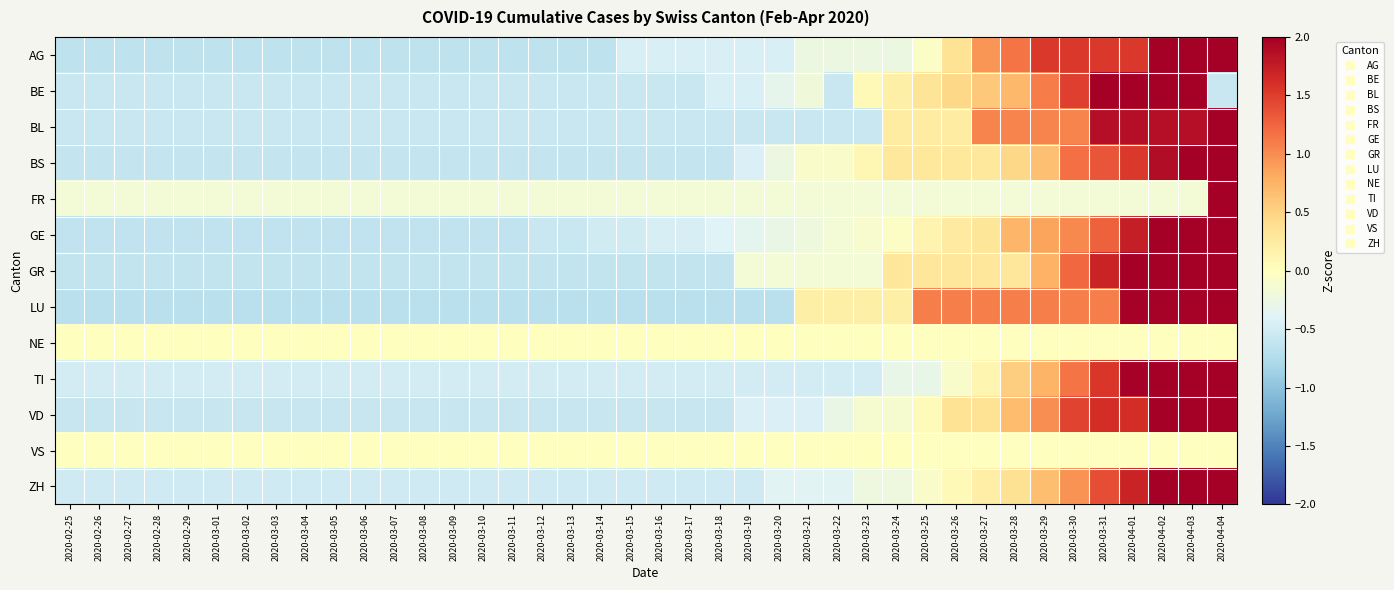

Reading left to right, transcribe all the data shown in this chart.

AG: 2020-02-25=-0.6	2020-02-26=-0.6	2020-02-27=-0.6	2020-02-28=-0.6	2020-02-29=-0.6	2020-03-01=-0.6	2020-03-02=-0.6	2020-03-03=-0.6	2020-03-04=-0.6	2020-03-05=-0.6	2020-03-06=-0.6	2020-03-07=-0.6	2020-03-08=-0.6	2020-03-09=-0.6	2020-03-10=-0.6	2020-03-11=-0.6	2020-03-12=-0.6	2020-03-13=-0.6	2020-03-14=-0.6	2020-03-15=-0.4	2020-03-16=-0.4	2020-03-17=-0.4	2020-03-18=-0.4	2020-03-19=-0.4	2020-03-20=-0.4	2020-03-21=-0.2	2020-03-22=-0.2	2020-03-23=-0.2	2020-03-24=-0.2	2020-03-25=-0.0	2020-03-26=0.3	2020-03-27=0.9	2020-03-28=1.1	2020-03-29=1.5	2020-03-30=1.5	2020-03-31=1.5	2020-04-01=1.5	2020-04-02=2.1	2020-04-03=2.3	2020-04-04=2.9
BE: 2020-02-25=-0.6	2020-02-26=-0.6	2020-02-27=-0.6	2020-02-28=-0.6	2020-02-29=-0.6	2020-03-01=-0.6	2020-03-02=-0.6	2020-03-03=-0.6	2020-03-04=-0.6	2020-03-05=-0.6	2020-03-06=-0.6	2020-03-07=-0.6	2020-03-08=-0.6	2020-03-09=-0.6	2020-03-10=-0.6	2020-03-11=-0.6	2020-03-12=-0.6	2020-03-13=-0.6	2020-03-14=-0.6	2020-03-15=-0.6	2020-03-16=-0.6	2020-03-17=-0.6	2020-03-18=-0.4	2020-03-19=-0.4	2020-03-20=-0.3	2020-03-21=-0.2	2020-03-22=-0.6	2020-03-23=0.1	2020-03-24=0.2	2020-03-25=0.3	2020-03-26=0.5	2020-03-27=0.6	2020-03-28=0.7	2020-03-29=1.1	2020-03-30=1.5	2020-03-31=2.0	2020-04-01=2.4	2020-04-02=2.8	2020-04-03=3.0	2020-04-04=-0.6
BL: 2020-02-25=-0.6	2020-02-26=-0.6	2020-02-27=-0.6	2020-02-28=-0.6	2020-02-29=-0.6	2020-03-01=-0.6	2020-03-02=-0.6	2020-03-03=-0.6	2020-03-04=-0.6	2020-03-05=-0.6	2020-03-06=-0.6	2020-03-07=-0.6	2020-03-08=-0.6	2020-03-09=-0.6	2020-03-10=-0.6	2020-03-11=-0.6	2020-03-12=-0.6	2020-03-13=-0.6	2020-03-14=-0.6	2020-03-15=-0.6	2020-03-16=-0.6	2020-03-17=-0.6	2020-03-18=-0.6	2020-03-19=-0.6	2020-03-20=-0.6	2020-03-21=-0.6	2020-03-22=-0.6	2020-03-23=-0.6	2020-03-24=0.2	2020-03-25=0.2	2020-03-26=0.2	2020-03-27=1.1	2020-03-28=1.1	2020-03-29=1.1	2020-03-30=1.1	2020-03-31=1.9	2020-04-01=1.9	2020-04-02=1.9	2020-04-03=1.9	2020-04-04=3.5
BS: 2020-02-25=-0.6	2020-02-26=-0.6	2020-02-27=-0.6	2020-02-28=-0.6	2020-02-29=-0.6	2020-03-01=-0.6	2020-03-02=-0.6	2020-03-03=-0.6	2020-03-04=-0.6	2020-03-05=-0.6	2020-03-06=-0.6	2020-03-07=-0.6	2020-03-08=-0.6	2020-03-09=-0.6	2020-03-10=-0.6	2020-03-11=-0.6	2020-03-12=-0.6	2020-03-13=-0.6	2020-03-14=-0.6	2020-03-15=-0.6	2020-03-16=-0.6	2020-03-17=-0.6	2020-03-18=-0.6	2020-03-19=-0.4	2020-03-20=-0.2	2020-03-21=-0.1	2020-03-22=-0.1	2020-03-23=0.1	2020-03-24=0.3	2020-03-25=0.3	2020-03-26=0.3	2020-03-27=0.3	2020-03-28=0.5	2020-03-29=0.6	2020-03-30=1.2	2020-03-31=1.4	2020-04-01=1.5	2020-04-02=1.9	2020-04-03=2.8	2020-04-04=3.7
FR: 2020-02-25=-0.2	2020-02-26=-0.2	2020-02-27=-0.2	2020-02-28=-0.2	2020-02-29=-0.2	2020-03-01=-0.2	2020-03-02=-0.2	2020-03-03=-0.2	2020-03-04=-0.2	2020-03-05=-0.2	2020-03-06=-0.2	2020-03-07=-0.2	2020-03-08=-0.2	2020-03-09=-0.2	2020-03-10=-0.2	2020-03-11=-0.2	2020-03-12=-0.2	2020-03-13=-0.2	2020-03-14=-0.2	2020-03-15=-0.2	2020-03-16=-0.2	2020-03-17=-0.2	2020-03-18=-0.2	2020-03-19=-0.2	2020-03-20=-0.2	2020-03-21=-0.2	2020-03-22=-0.2	2020-03-23=-0.2	2020-03-24=-0.2	2020-03-25=-0.2	2020-03-26=-0.2	2020-03-27=-0.2	2020-03-28=-0.2	2020-03-29=-0.2	2020-03-30=-0.2	2020-03-31=-0.2	2020-04-01=-0.2	2020-04-02=-0.2	2020-04-03=-0.2	2020-04-04=6.2
GE: 2020-02-25=-0.6	2020-02-26=-0.6	2020-02-27=-0.6	2020-02-28=-0.6	2020-02-29=-0.6	2020-03-01=-0.6	2020-03-02=-0.6	2020-03-03=-0.6	2020-03-04=-0.6	2020-03-05=-0.6	2020-03-06=-0.6	2020-03-07=-0.6	2020-03-08=-0.6	2020-03-09=-0.6	2020-03-10=-0.6	2020-03-11=-0.6	2020-03-12=-0.6	2020-03-13=-0.6	2020-03-14=-0.5	2020-03-15=-0.5	2020-03-16=-0.5	2020-03-17=-0.5	2020-03-18=-0.4	2020-03-19=-0.3	2020-03-20=-0.3	2020-03-21=-0.2	2020-03-22=-0.2	2020-03-23=-0.1	2020-03-24=-0.0	2020-03-25=0.1	2020-03-26=0.3	2020-03-27=0.3	2020-03-28=0.7	2020-03-29=0.9	2020-03-30=1.0	2020-03-31=1.3	2020-04-01=1.7	2020-04-02=2.2	2020-04-03=2.8	2020-04-04=3.4
GR: 2020-02-25=-0.6	2020-02-26=-0.6	2020-02-27=-0.6	2020-02-28=-0.6	2020-02-29=-0.6	2020-03-01=-0.6	2020-03-02=-0.6	2020-03-03=-0.6	2020-03-04=-0.6	2020-03-05=-0.6	2020-03-06=-0.6	2020-03-07=-0.6	2020-03-08=-0.6	2020-03-09=-0.6	2020-03-10=-0.6	2020-03-11=-0.6	2020-03-12=-0.6	2020-03-13=-0.6	2020-03-14=-0.6	2020-03-15=-0.6	2020-03-16=-0.6	2020-03-17=-0.6	2020-03-18=-0.6	2020-03-19=-0.2	2020-03-20=-0.2	2020-03-21=-0.2	2020-03-22=-0.2	2020-03-23=-0.2	2020-03-24=0.3	2020-03-25=0.3	2020-03-26=0.3	2020-03-27=0.3	2020-03-28=0.3	2020-03-29=0.8	2020-03-30=1.2	2020-03-31=1.7	2020-04-01=2.2	2020-04-02=2.2	2020-04-03=2.6	2020-04-04=3.1
LU: 2020-02-25=-0.7	2020-02-26=-0.7	2020-02-27=-0.7	2020-02-28=-0.7	2020-02-29=-0.7	2020-03-01=-0.7	2020-03-02=-0.7	2020-03-03=-0.7	2020-03-04=-0.7	2020-03-05=-0.7	2020-03-06=-0.7	2020-03-07=-0.7	2020-03-08=-0.7	2020-03-09=-0.7	2020-03-10=-0.7	2020-03-11=-0.7	2020-03-12=-0.7	2020-03-13=-0.7	2020-03-14=-0.7	2020-03-15=-0.7	2020-03-16=-0.7	2020-03-17=-0.7	2020-03-18=-0.7	2020-03-19=-0.7	2020-03-20=-0.7	2020-03-21=0.2	2020-03-22=0.2	2020-03-23=0.2	2020-03-24=0.2	2020-03-25=1.1	2020-03-26=1.1	2020-03-27=1.1	2020-03-28=1.1	2020-03-29=1.1	2020-03-30=1.1	2020-03-31=1.1	2020-04-01=2.0	2020-04-02=2.0	2020-04-03=2.0	2020-04-04=2.9
NE: 2020-02-25=0.0	2020-02-26=0.0	2020-02-27=0.0	2020-02-28=0.0	2020-02-29=0.0	2020-03-01=0.0	2020-03-02=0.0	2020-03-03=0.0	2020-03-04=0.0	2020-03-05=0.0	2020-03-06=0.0	2020-03-07=0.0	2020-03-08=0.0	2020-03-09=0.0	2020-03-10=0.0	2020-03-11=0.0	2020-03-12=0.0	2020-03-13=0.0	2020-03-14=0.0	2020-03-15=0.0	2020-03-16=0.0	2020-03-17=0.0	2020-03-18=0.0	2020-03-19=0.0	2020-03-20=0.0	2020-03-21=0.0	2020-03-22=0.0	2020-03-23=0.0	2020-03-24=0.0	2020-03-25=0.0	2020-03-26=0.0	2020-03-27=0.0	2020-03-28=0.0	2020-03-29=0.0	2020-03-30=0.0	2020-03-31=0.0	2020-04-01=0.0	2020-04-02=0.0	2020-04-03=0.0	2020-04-04=0.0
TI: 2020-02-25=-0.5	2020-02-26=-0.5	2020-02-27=-0.5	2020-02-28=-0.5	2020-02-29=-0.5	2020-03-01=-0.5	2020-03-02=-0.5	2020-03-03=-0.5	2020-03-04=-0.5	2020-03-05=-0.5	2020-03-06=-0.5	2020-03-07=-0.5	2020-03-08=-0.5	2020-03-09=-0.5	2020-03-10=-0.5	2020-03-11=-0.5	2020-03-12=-0.5	2020-03-13=-0.5	2020-03-14=-0.5	2020-03-15=-0.5	2020-03-16=-0.5	2020-03-17=-0.5	2020-03-18=-0.5	2020-03-19=-0.5	2020-03-20=-0.5	2020-03-21=-0.5	2020-03-22=-0.5	2020-03-23=-0.5	2020-03-24=-0.3	2020-03-25=-0.3	2020-03-26=-0.1	2020-03-27=0.1	2020-03-28=0.5	2020-03-29=0.7	2020-03-30=1.2	2020-03-31=1.6	2020-04-01=2.0	2020-04-02=2.2	2020-04-03=2.6	2020-04-04=3.6
VD: 2020-02-25=-0.6	2020-02-26=-0.6	2020-02-27=-0.6	2020-02-28=-0.6	2020-02-29=-0.6	2020-03-01=-0.6	2020-03-02=-0.6	2020-03-03=-0.6	2020-03-04=-0.6	2020-03-05=-0.6	2020-03-06=-0.6	2020-03-07=-0.6	2020-03-08=-0.6	2020-03-09=-0.6	2020-03-10=-0.6	2020-03-11=-0.6	2020-03-12=-0.6	2020-03-13=-0.6	2020-03-14=-0.6	2020-03-15=-0.6	2020-03-16=-0.6	2020-03-17=-0.6	2020-03-18=-0.6	2020-03-19=-0.4	2020-03-20=-0.4	2020-03-21=-0.4	2020-03-22=-0.3	2020-03-23=-0.1	2020-03-24=-0.1	2020-03-25=0.0	2020-03-26=0.4	2020-03-27=0.4	2020-03-28=0.7	2020-03-29=1.0	2020-03-30=1.5	2020-03-31=1.6	2020-04-01=1.6	2020-04-02=2.4	2020-04-03=2.9	2020-04-04=2.9
VS: 2020-02-25=0.0	2020-02-26=0.0	2020-02-27=0.0	2020-02-28=0.0	2020-02-29=0.0	2020-03-01=0.0	2020-03-02=0.0	2020-03-03=0.0	2020-03-04=0.0	2020-03-05=0.0	2020-03-06=0.0	2020-03-07=0.0	2020-03-08=0.0	2020-03-09=0.0	2020-03-10=0.0	2020-03-11=0.0	2020-03-12=0.0	2020-03-13=0.0	2020-03-14=0.0	2020-03-15=0.0	2020-03-16=0.0	2020-03-17=0.0	2020-03-18=0.0	2020-03-19=0.0	2020-03-20=0.0	2020-03-21=0.0	2020-03-22=0.0	2020-03-23=0.0	2020-03-24=0.0	2020-03-25=0.0	2020-03-26=0.0	2020-03-27=0.0	2020-03-28=0.0	2020-03-29=0.0	2020-03-30=0.0	2020-03-31=0.0	2020-04-01=0.0	2020-04-02=0.0	2020-04-03=0.0	2020-04-04=0.0
ZH: 2020-02-25=-0.5	2020-02-26=-0.5	2020-02-27=-0.5	2020-02-28=-0.5	2020-02-29=-0.5	2020-03-01=-0.5	2020-03-02=-0.5	2020-03-03=-0.5	2020-03-04=-0.5	2020-03-05=-0.5	2020-03-06=-0.5	2020-03-07=-0.5	2020-03-08=-0.5	2020-03-09=-0.5	2020-03-10=-0.5	2020-03-11=-0.5	2020-03-12=-0.5	2020-03-13=-0.5	2020-03-14=-0.5	2020-03-15=-0.5	2020-03-16=-0.5	2020-03-17=-0.5	2020-03-18=-0.5	2020-03-19=-0.5	2020-03-20=-0.4	2020-03-21=-0.4	2020-03-22=-0.4	2020-03-23=-0.2	2020-03-24=-0.2	2020-03-25=-0.1	2020-03-26=0.1	2020-03-27=0.2	2020-03-28=0.4	2020-03-29=0.7	2020-03-30=1.0	2020-03-31=1.4	2020-04-01=1.7	2020-04-02=2.3	2020-04-03=3.0	2020-04-04=3.5